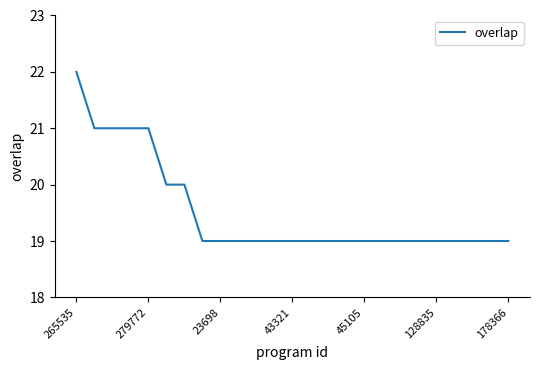

What is the difference between the maximum and minimum values?

3